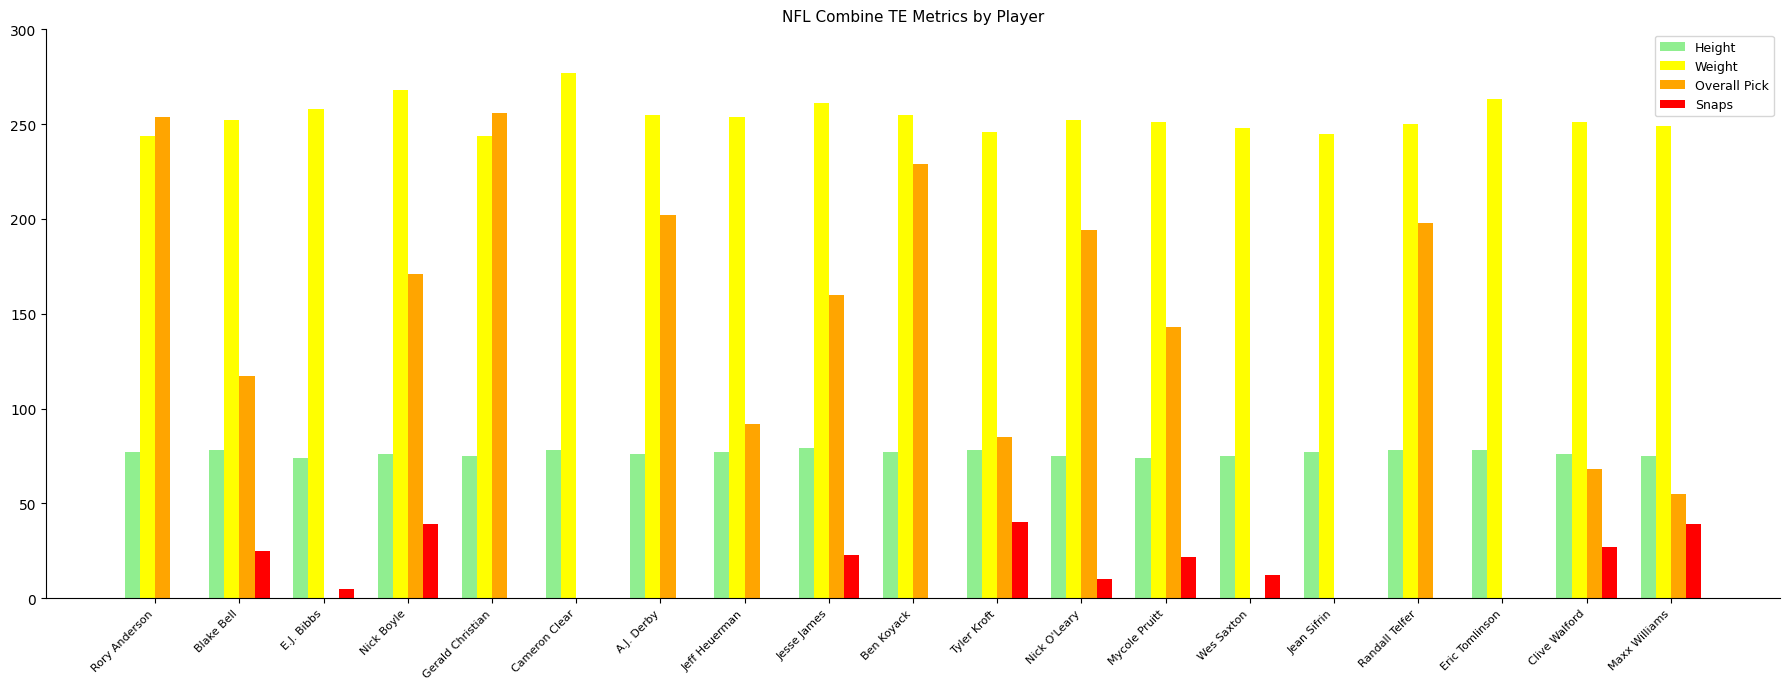

Does the chart contain stacked bars?

No